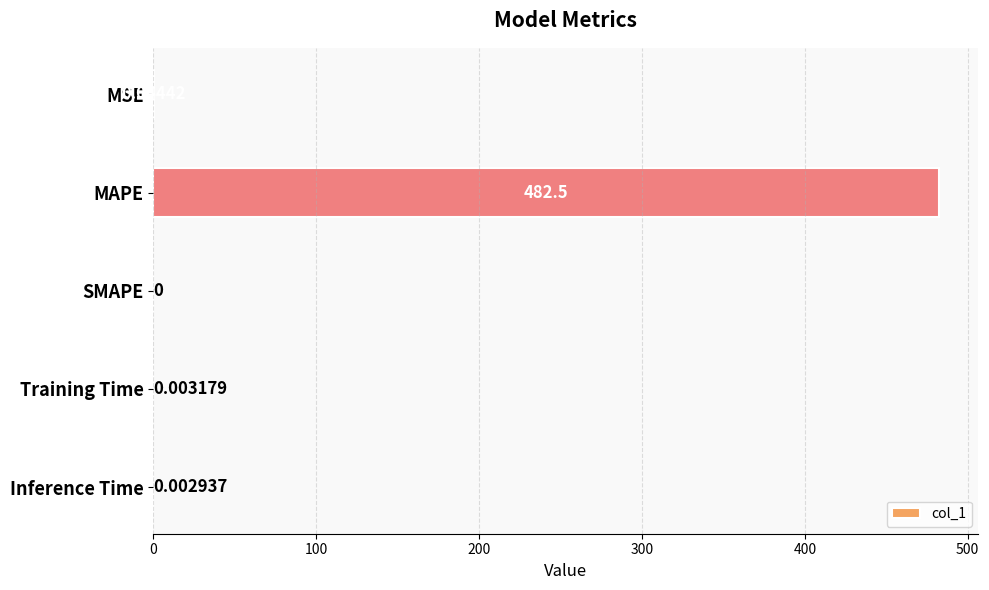

At which label is the value closest to 241?

MSE